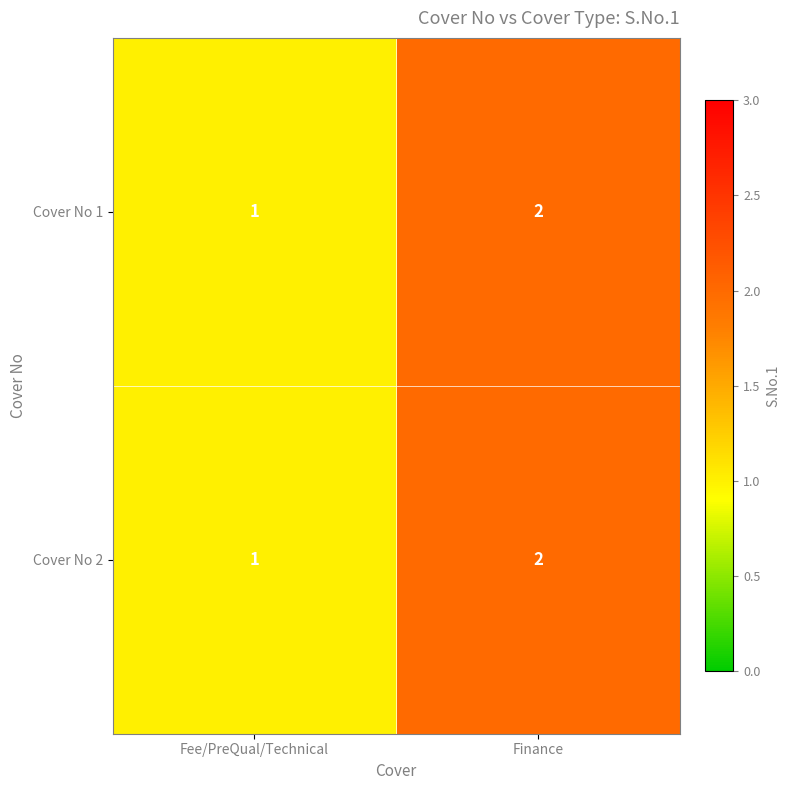

What is the sum of all Cover No 2 values?

3